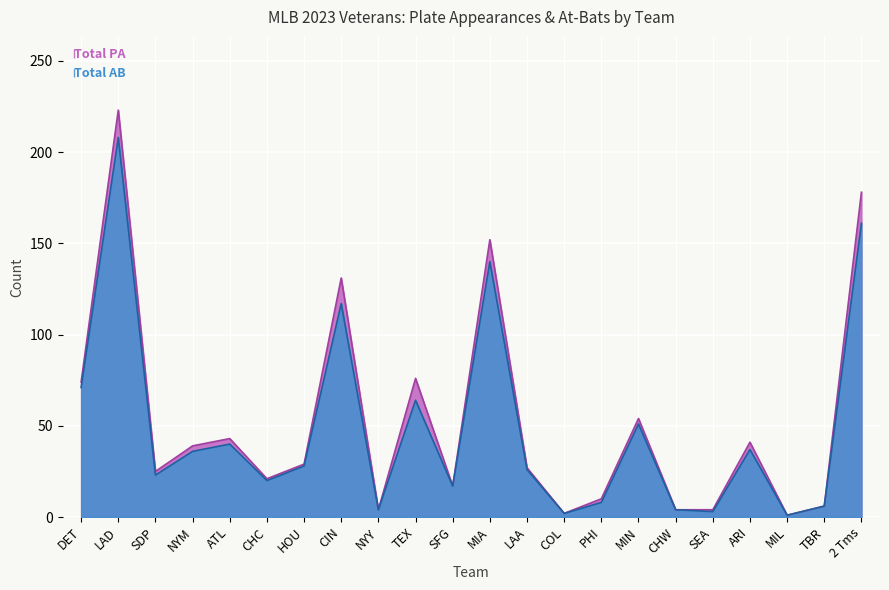

At which category is the sum across all series the highest?

LAD